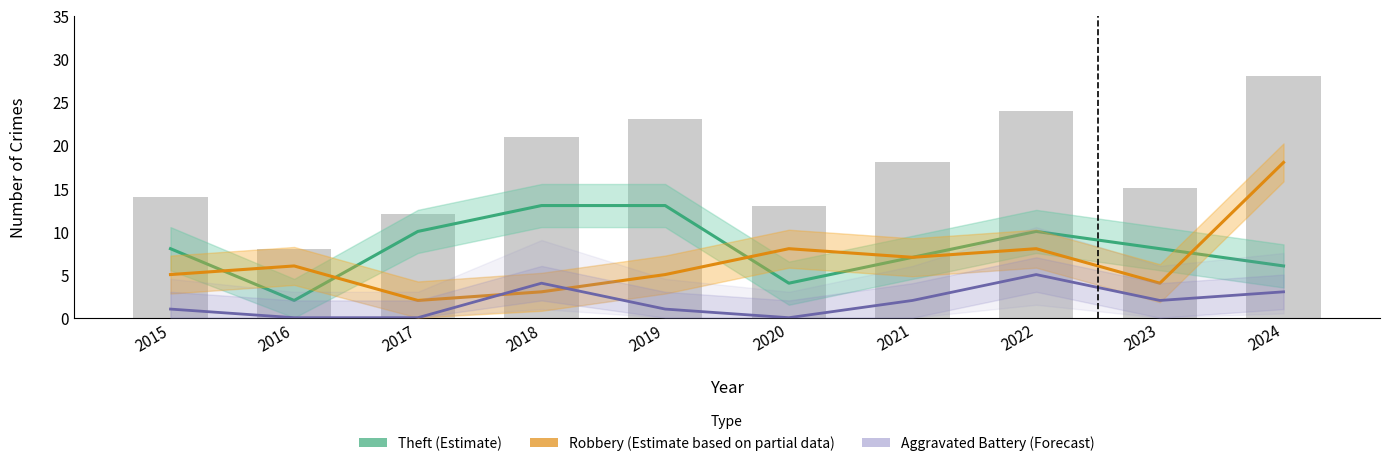

What is the value of the Total bar at the 9th from the left?

15